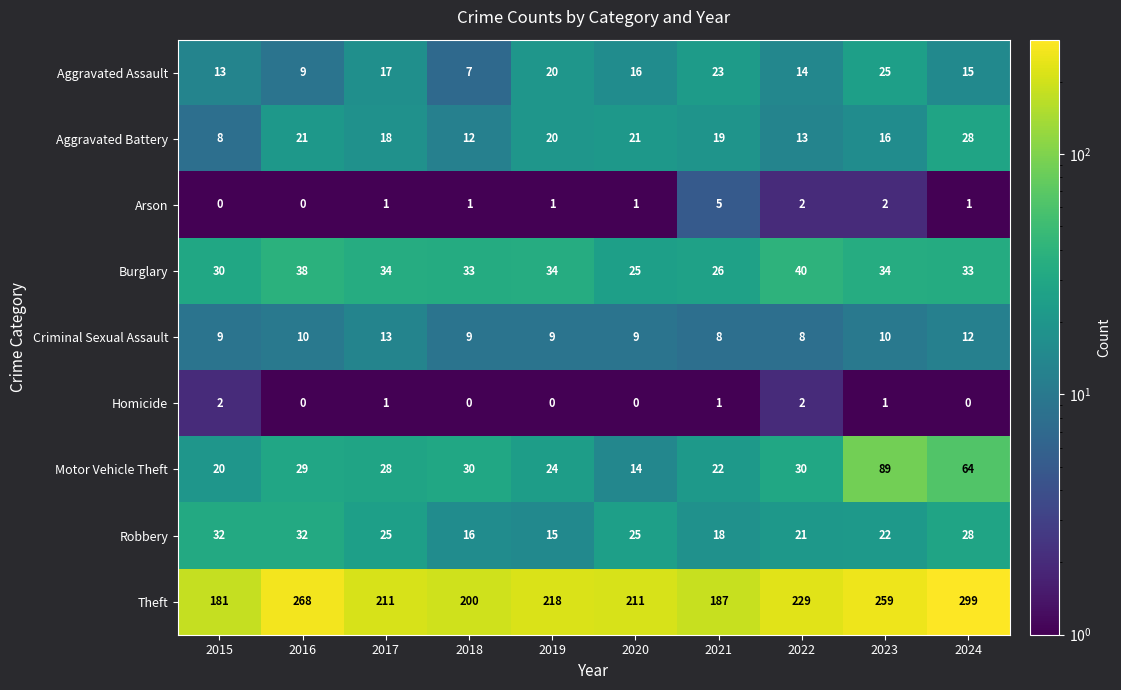

What is the greatest value displayed?

299